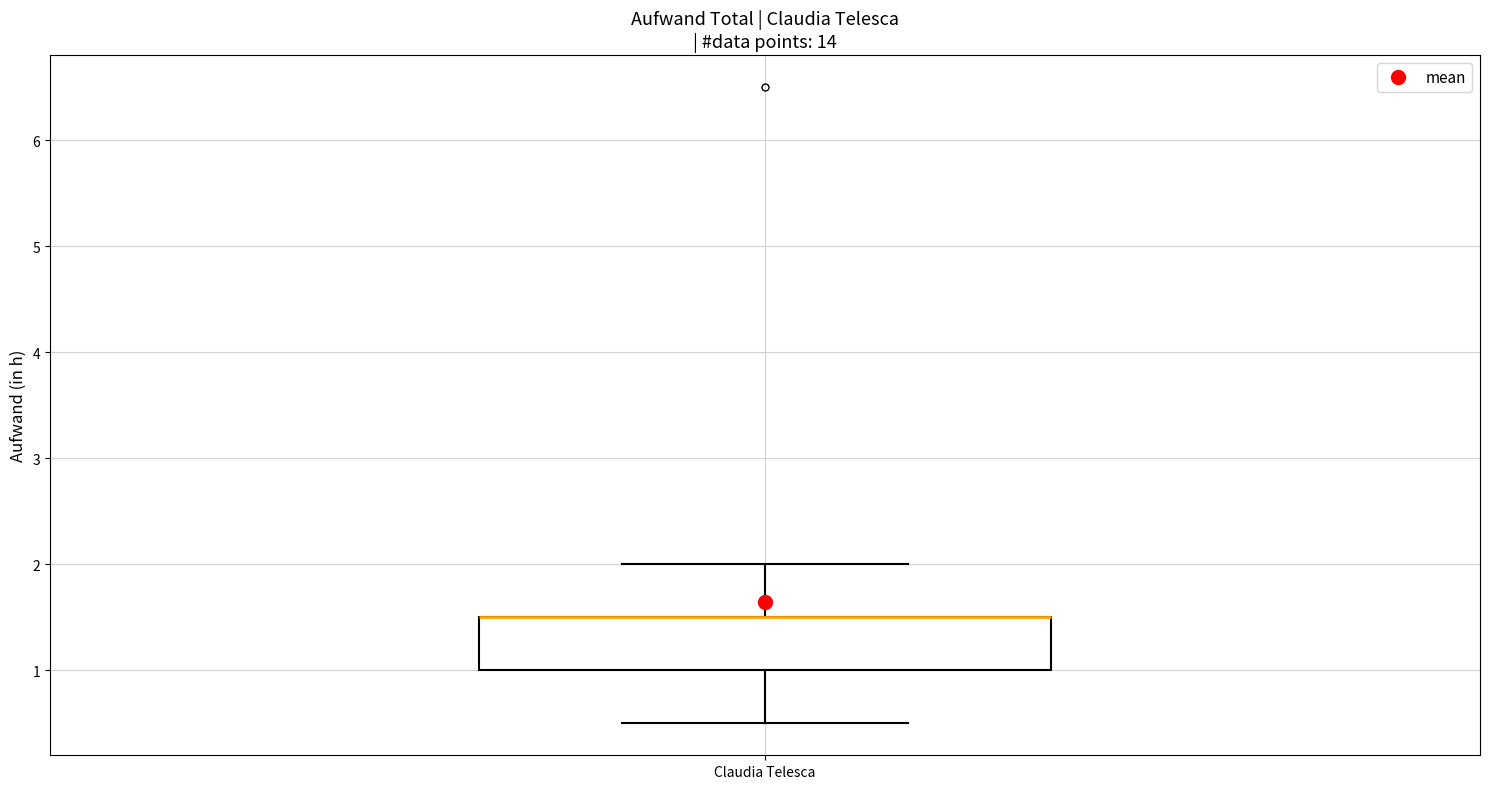

Read this box plot against the y-axis: the position of the median line, the range covered by the box, and the ends of both whiskers. The values are not printed on the chart, so give them approximately, as read against the axis.

median 1.5 (drawn on the box's upper edge), box 1.0 to 1.5, whiskers 0.5 to 2.0